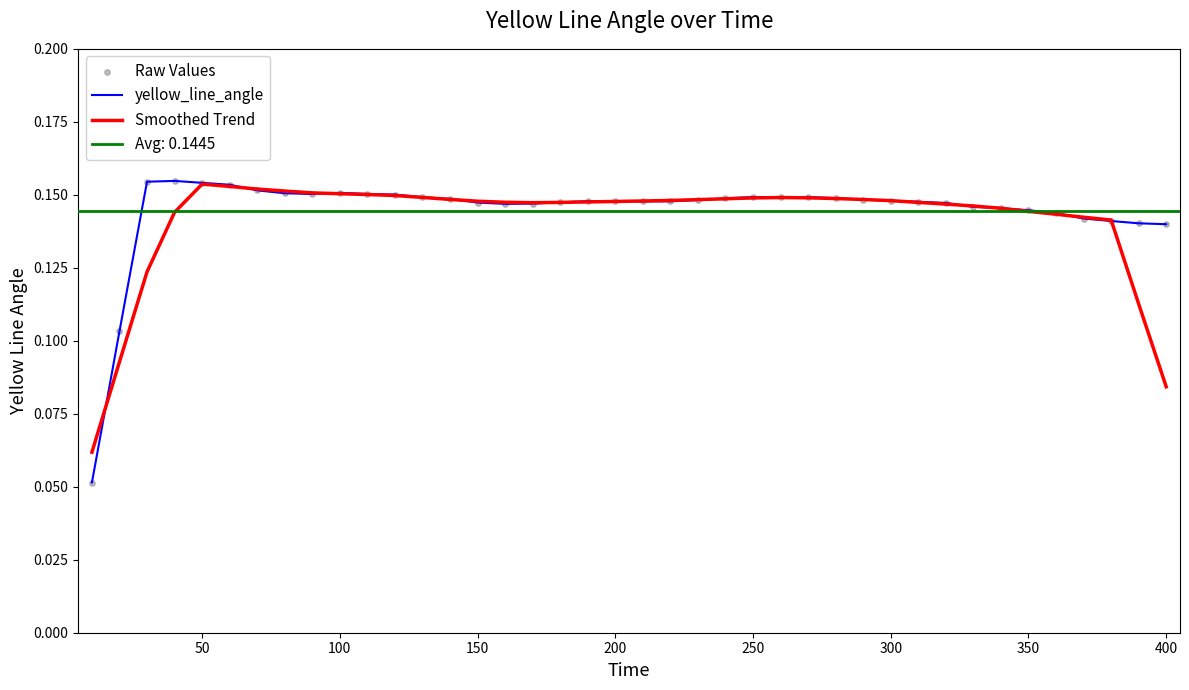

Which series contains the highest Y value?

yellow_line_angle